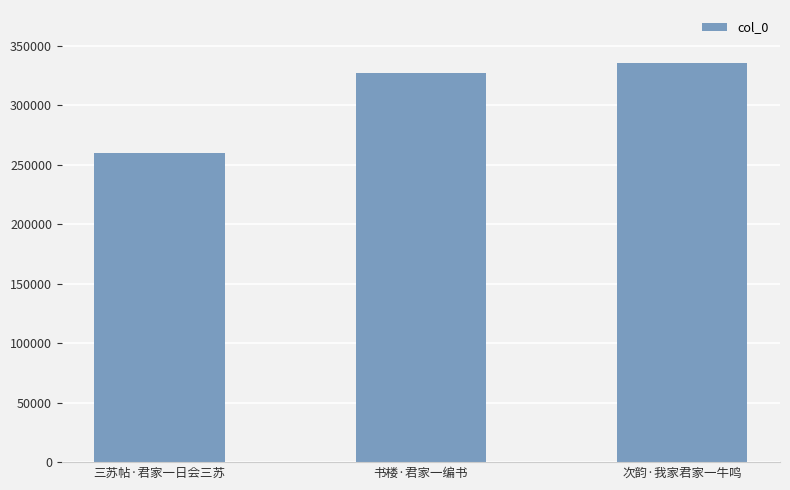

Rank the categories by value from highest to lowest.

次韵·我家君家一牛鸣, 书楼·君家一编书, 三苏帖·君家一日会三苏